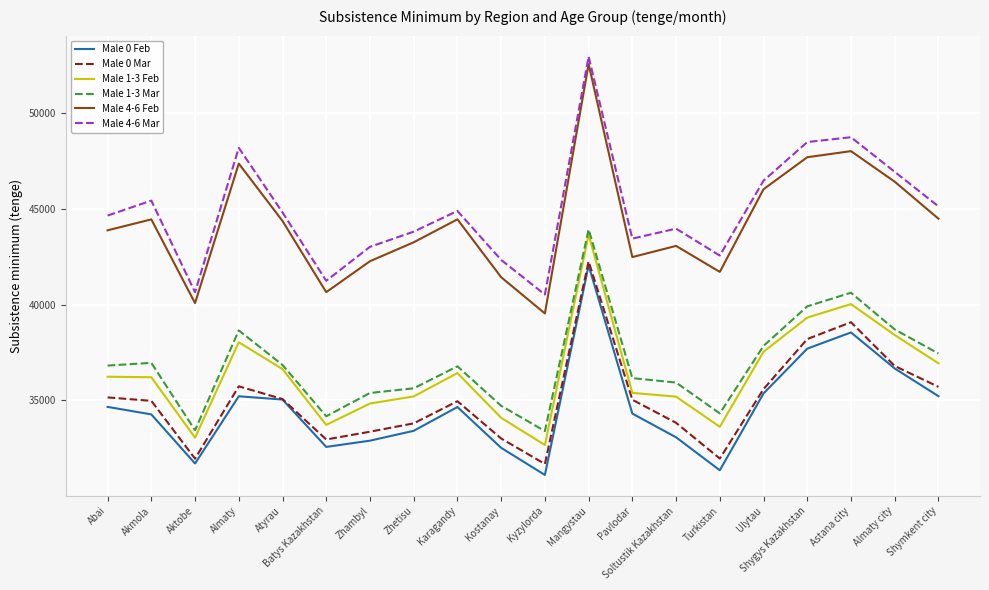

Which category has the highest value in the Male 1-3 Mar series?

Mangystau